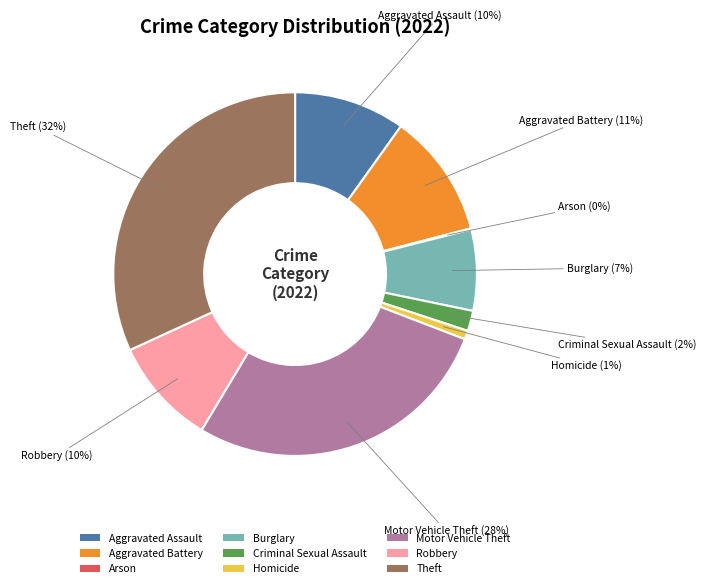

To the nearest percent, what is the difference between the largest and smallest slice percentages?

32%